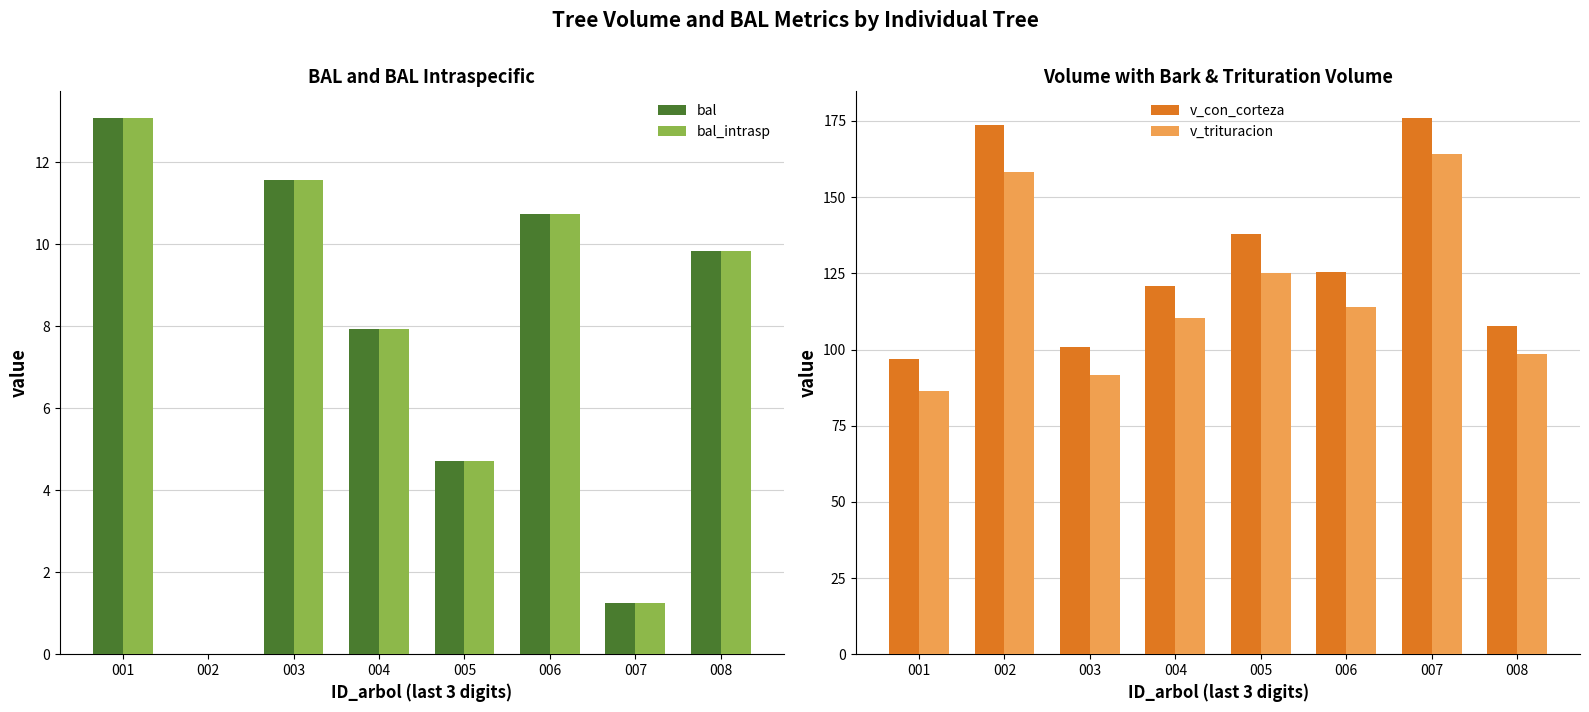

List the labels in order of v_con_corteza value, smallest first.

001, 003, 008, 004, 006, 005, 002, 007